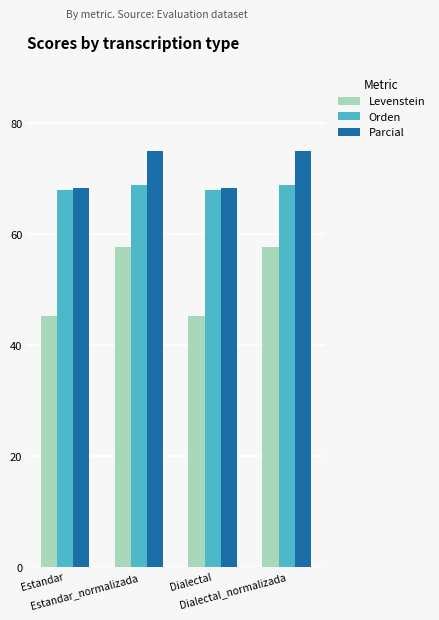

What is the smallest value displayed?

45.3